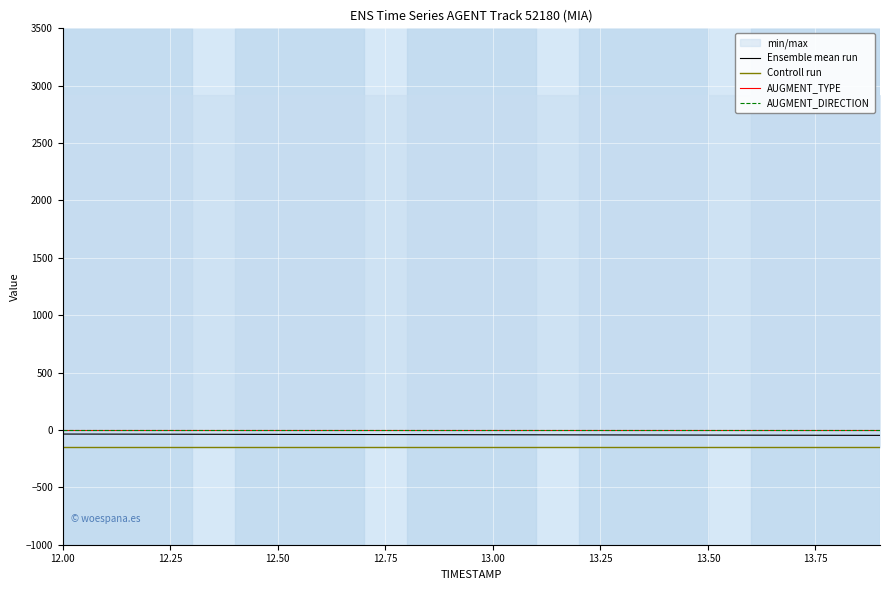

What is the label of the 1st point from the left?

12.00